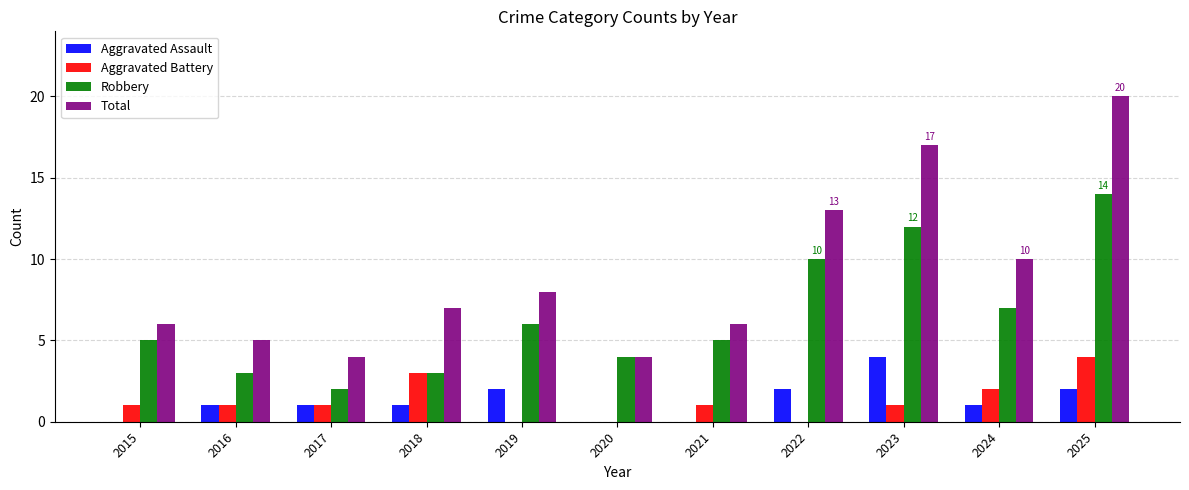

How many groups of bars are there?

11